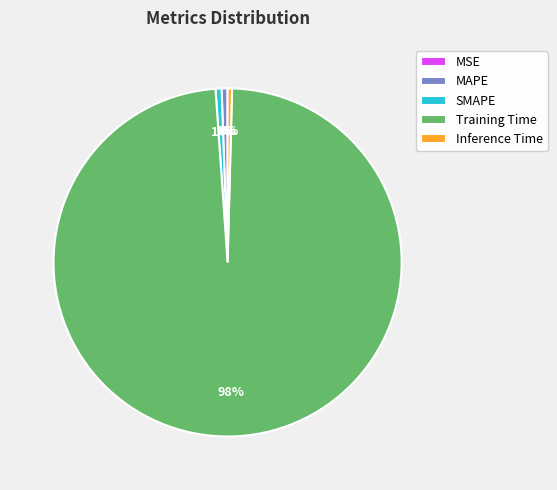

The SMAPE slice represents 1% of the pie. True or false?

True